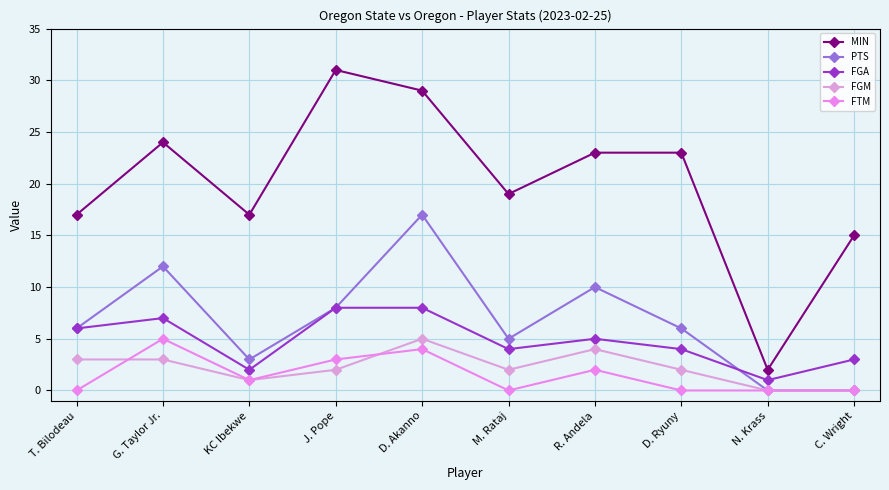

What are all the series names shown in the legend?

MIN, PTS, FGA, FGM, FTM